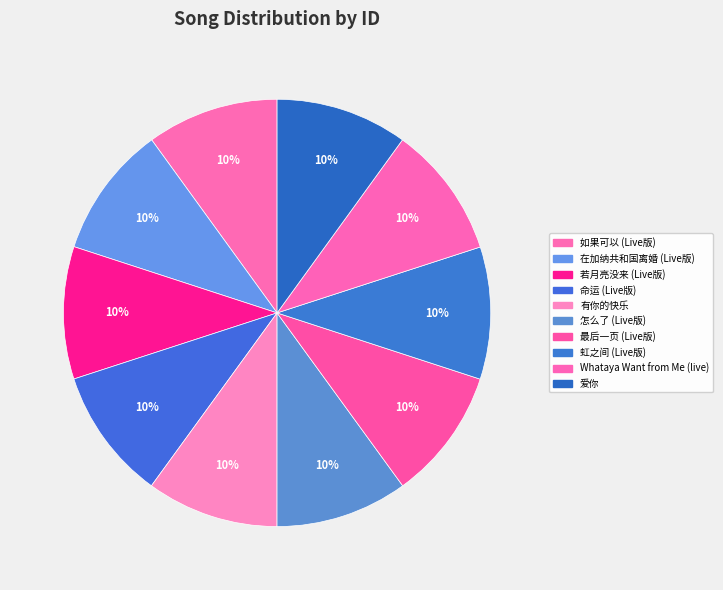

To the nearest percent, what percentage of the pie is Whataya Want from Me (live)?

10%